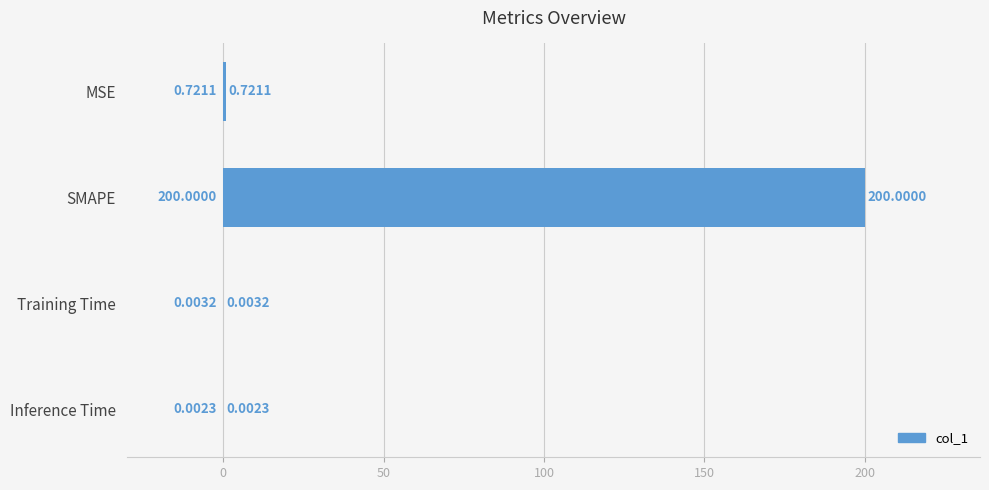

Which label corresponds to the largest value in the chart?

SMAPE